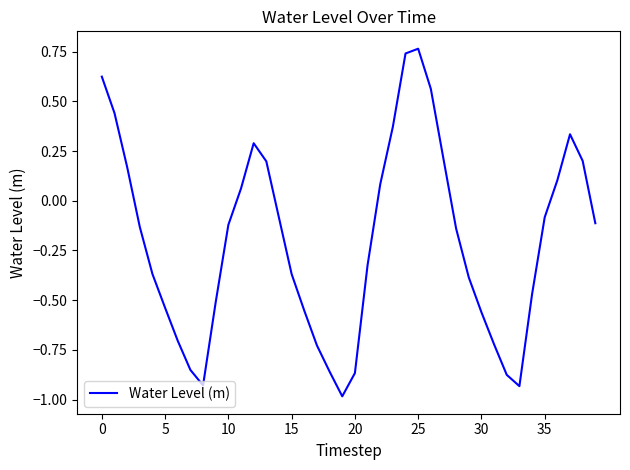

What is the difference between the maximum and minimum values?

1.7